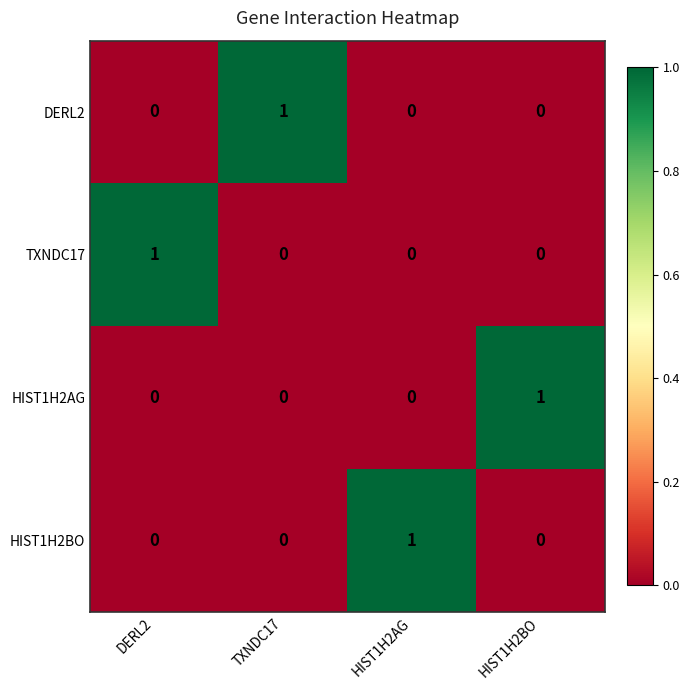

How many categories are shown in the chart?

4